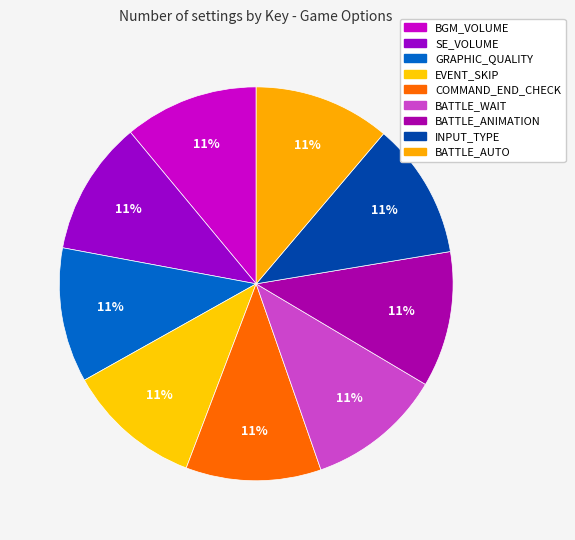

Combined, do SE_VOLUME and BATTLE_AUTO account for over 50%?

No